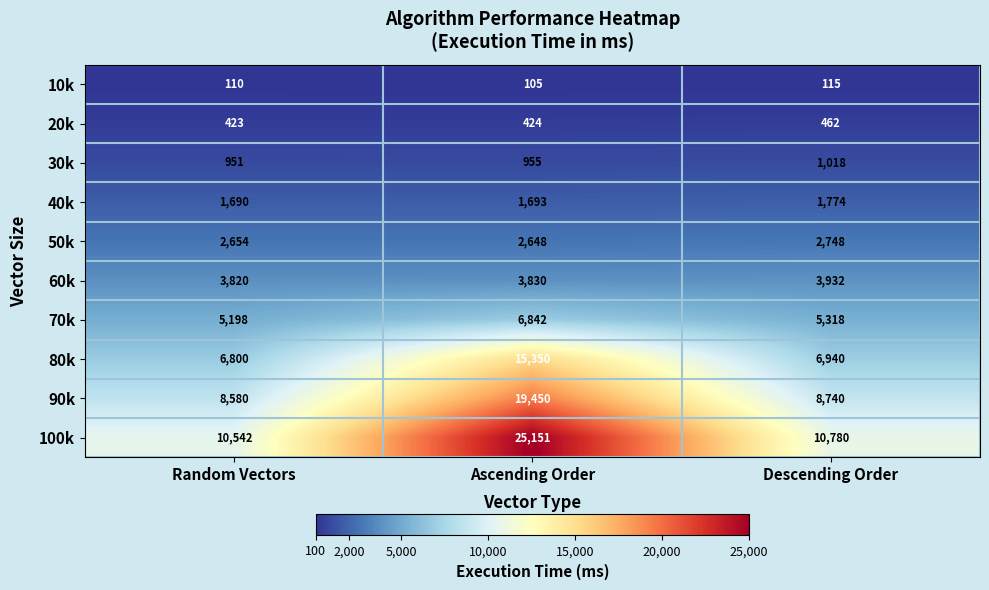

Rank the categories by 40k value from lowest to highest.

Random Vectors, Ascending Order, Descending Order